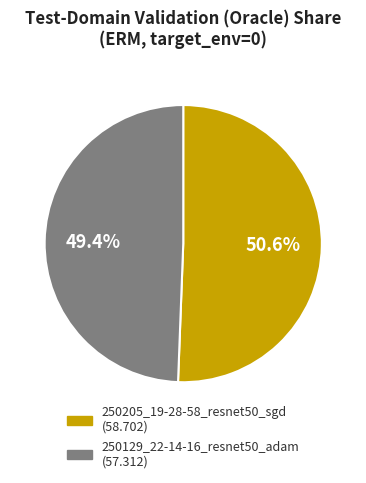

Approximately how many times larger is the value at 250129_22-14-16_resnet50_adam compared to 250205_19-28-58_resnet50_sgd?

1.0